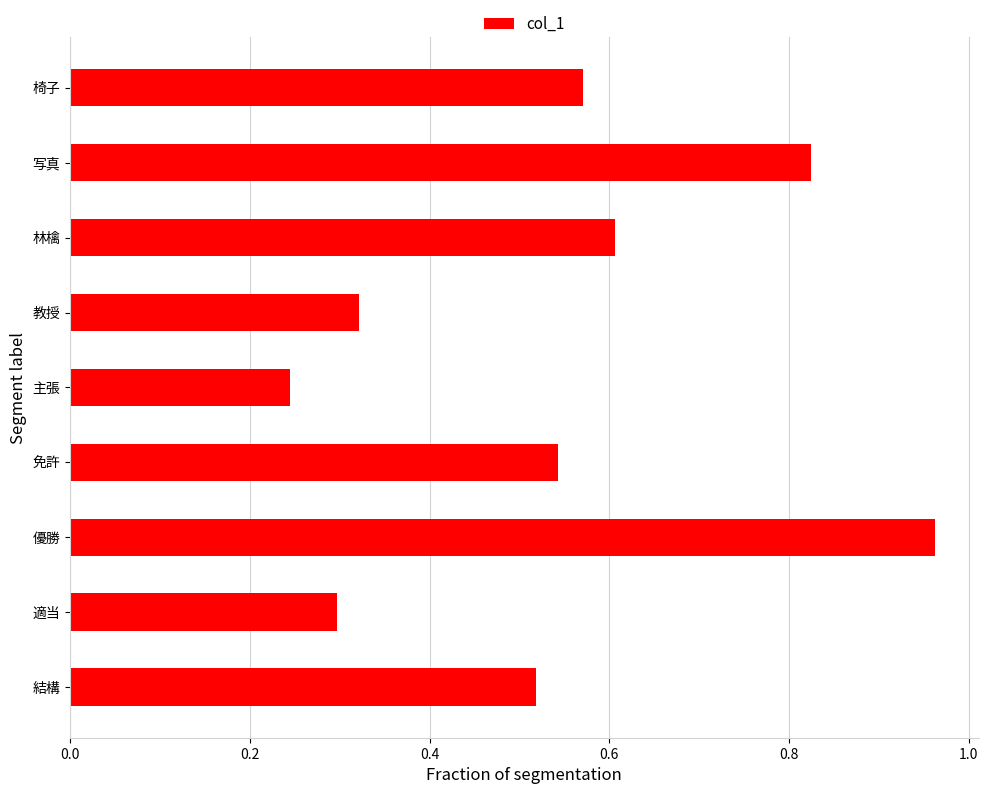

Rank the categories by value from lowest to highest.

主張, 適当, 教授, 結構, 免許, 椅子, 林檎, 写真, 優勝